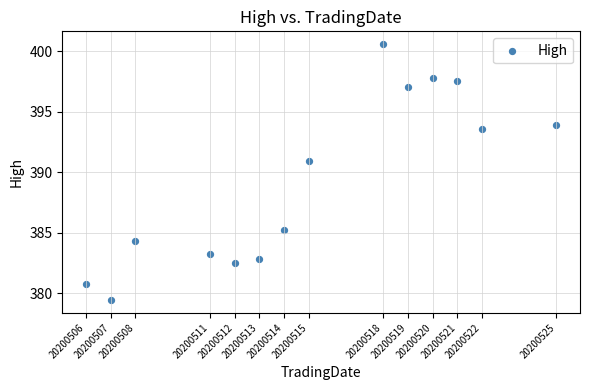

What is the range of Y values (max minus min)?

21.1